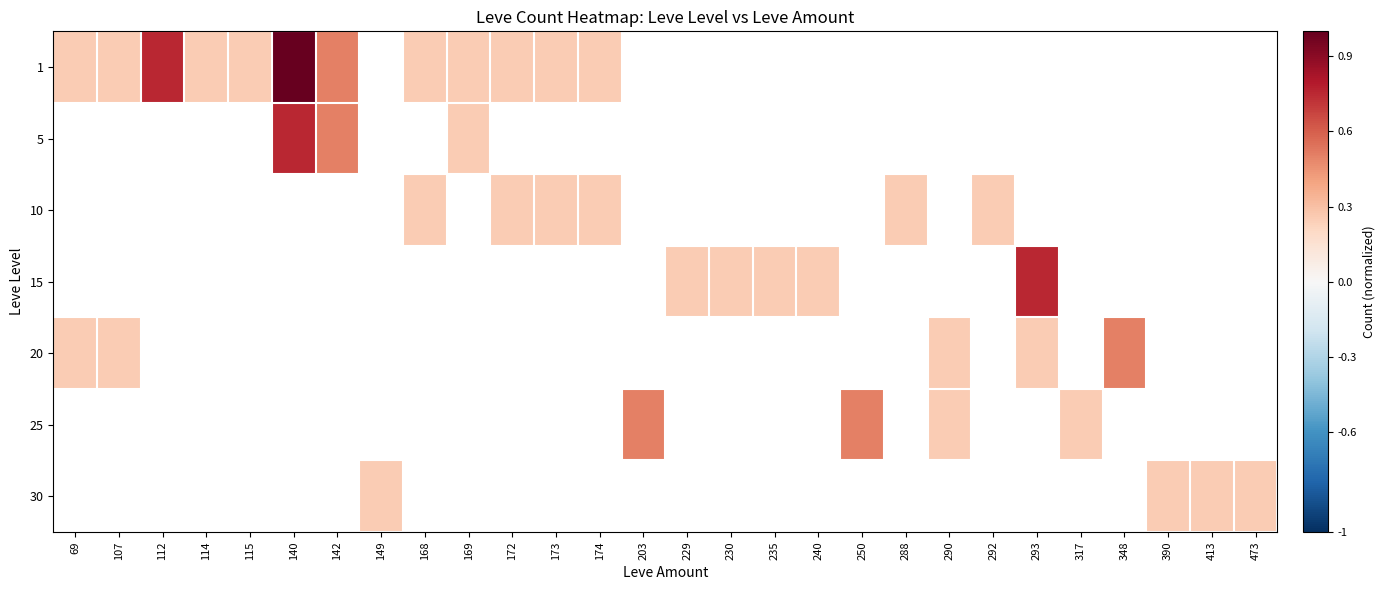

Reading left to right, extract all data points from this chart.

1: 69=0.2	107=0.2	112=0.8	114=0.2	115=0.2	140=1.0	142=0.5	149=0.0	168=0.2	169=0.2	172=0.2	173=0.2	174=0.2	203=0.0	229=0.0	230=0.0	235=0.0	240=0.0	250=0.0	288=0.0	290=0.0	292=0.0	293=0.0	317=0.0	348=0.0	390=0.0	413=0.0	473=0.0
5: 69=0.0	107=0.0	112=0.0	114=0.0	115=0.0	140=0.8	142=0.5	149=0.0	168=0.0	169=0.2	172=0.0	173=0.0	174=0.0	203=0.0	229=0.0	230=0.0	235=0.0	240=0.0	250=0.0	288=0.0	290=0.0	292=0.0	293=0.0	317=0.0	348=0.0	390=0.0	413=0.0	473=0.0
10: 69=0.0	107=0.0	112=0.0	114=0.0	115=0.0	140=0.0	142=0.0	149=0.0	168=0.2	169=0.0	172=0.2	173=0.2	174=0.2	203=0.0	229=0.0	230=0.0	235=0.0	240=0.0	250=0.0	288=0.2	290=0.0	292=0.2	293=0.0	317=0.0	348=0.0	390=0.0	413=0.0	473=0.0
15: 69=0.0	107=0.0	112=0.0	114=0.0	115=0.0	140=0.0	142=0.0	149=0.0	168=0.0	169=0.0	172=0.0	173=0.0	174=0.0	203=0.0	229=0.2	230=0.2	235=0.2	240=0.2	250=0.0	288=0.0	290=0.0	292=0.0	293=0.8	317=0.0	348=0.0	390=0.0	413=0.0	473=0.0
20: 69=0.2	107=0.2	112=0.0	114=0.0	115=0.0	140=0.0	142=0.0	149=0.0	168=0.0	169=0.0	172=0.0	173=0.0	174=0.0	203=0.0	229=0.0	230=0.0	235=0.0	240=0.0	250=0.0	288=0.0	290=0.2	292=0.0	293=0.2	317=0.0	348=0.5	390=0.0	413=0.0	473=0.0
25: 69=0.0	107=0.0	112=0.0	114=0.0	115=0.0	140=0.0	142=0.0	149=0.0	168=0.0	169=0.0	172=0.0	173=0.0	174=0.0	203=0.5	229=0.0	230=0.0	235=0.0	240=0.0	250=0.5	288=0.0	290=0.2	292=0.0	293=0.0	317=0.2	348=0.0	390=0.0	413=0.0	473=0.0
30: 69=0.0	107=0.0	112=0.0	114=0.0	115=0.0	140=0.0	142=0.0	149=0.2	168=0.0	169=0.0	172=0.0	173=0.0	174=0.0	203=0.0	229=0.0	230=0.0	235=0.0	240=0.0	250=0.0	288=0.0	290=0.0	292=0.0	293=0.0	317=0.0	348=0.0	390=0.2	413=0.2	473=0.2